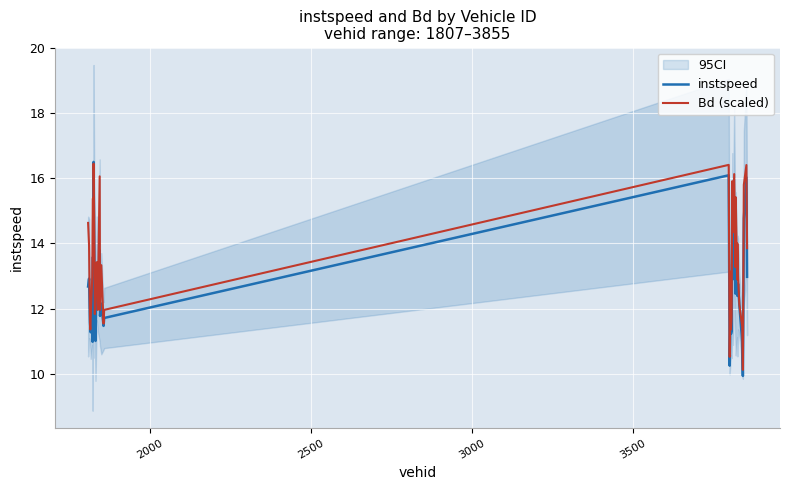

What is the minimum value for Bd (scaled)?

10.1